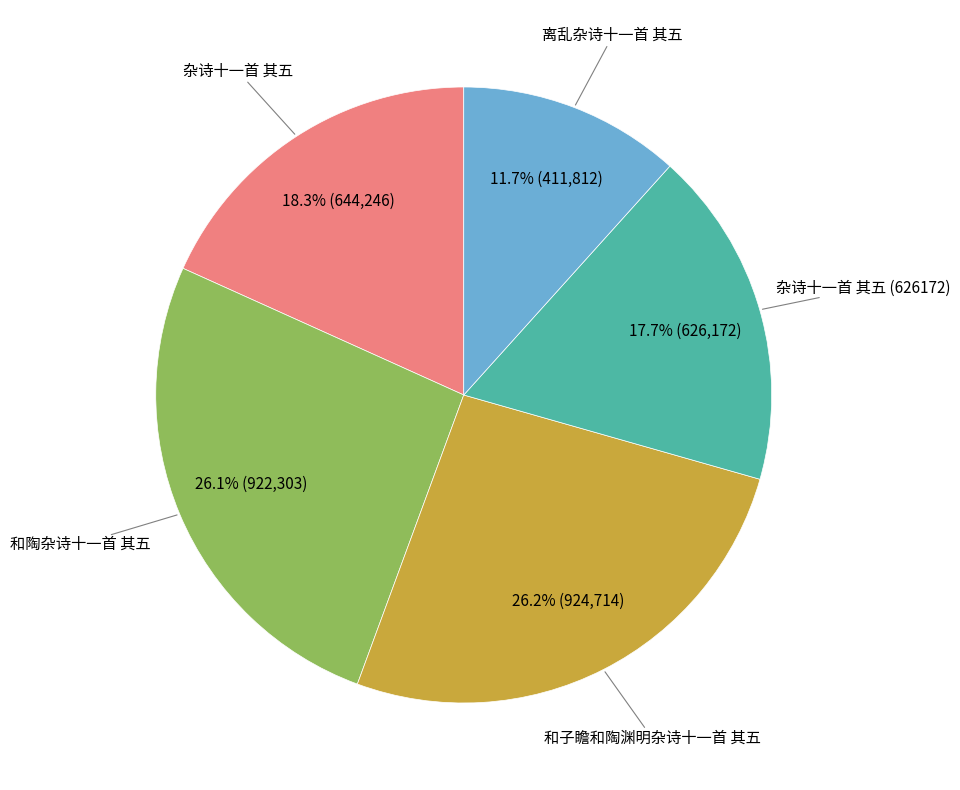

Is there any slice that represents more than half of the pie?

No